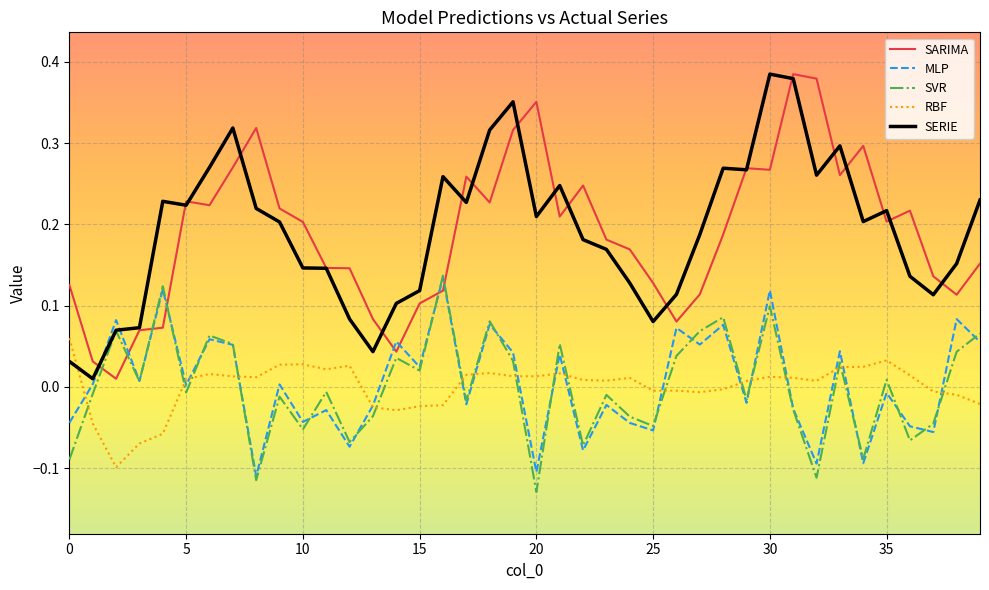

Which series ends up on top after the final intersection of RBF and SERIE?

SERIE